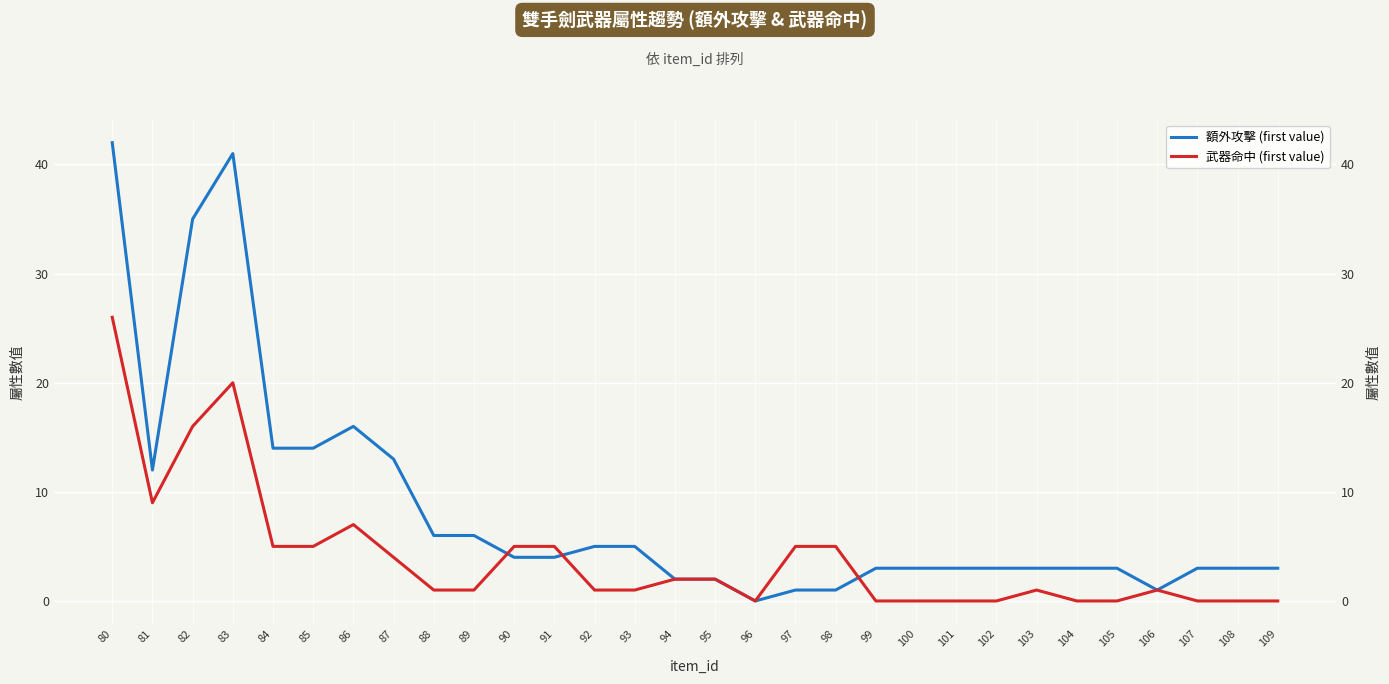

Between which two adjacent categories do 武器命中 (first value) and 額外攻擊 (first value) first intersect?

89 and 90